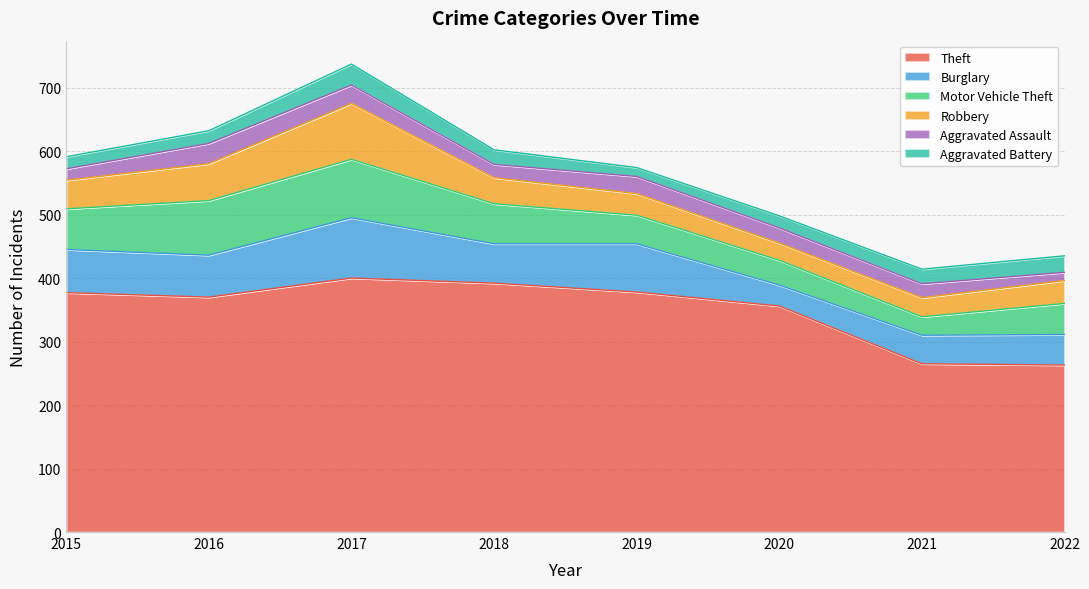

Reading left to right, transcribe all the data shown in this chart.

Theft: 377	370	400	392	378	356	265	263
Burglary: 68	66	95	62	76	33	45	48
Motor Vehicle Theft: 64	86	92	63	45	39	29	49
Robbery: 45	58	88	41	34	27	30	36
Aggravated Assault: 18	32	29	21	27	24	22	13
Aggravated Battery: 19	20	33	23	14	19	23	26